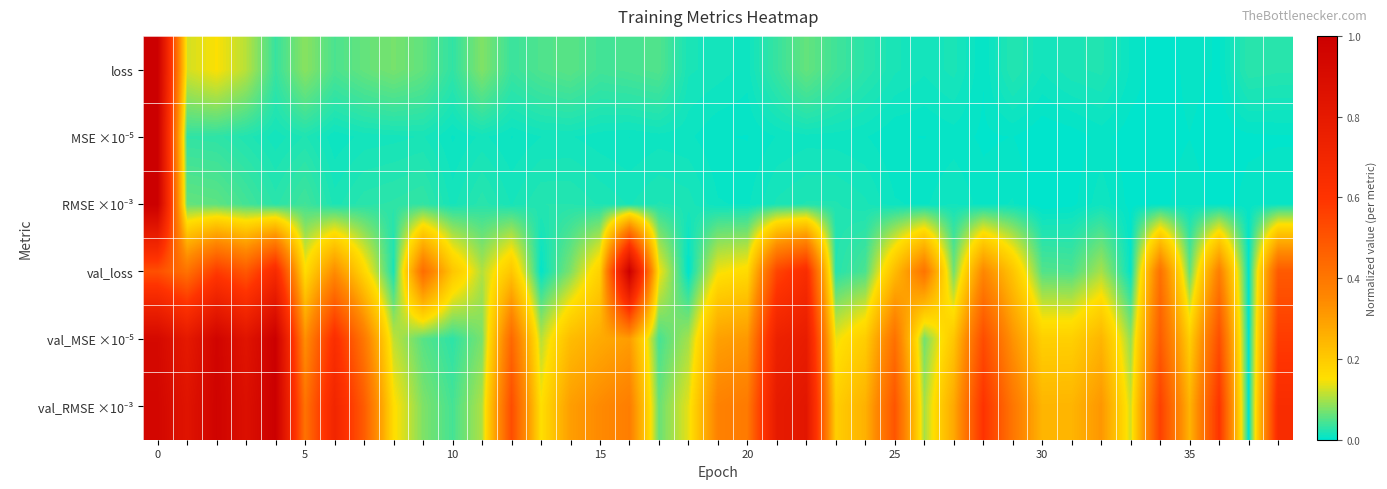

Which category has the lowest value across all series?

34